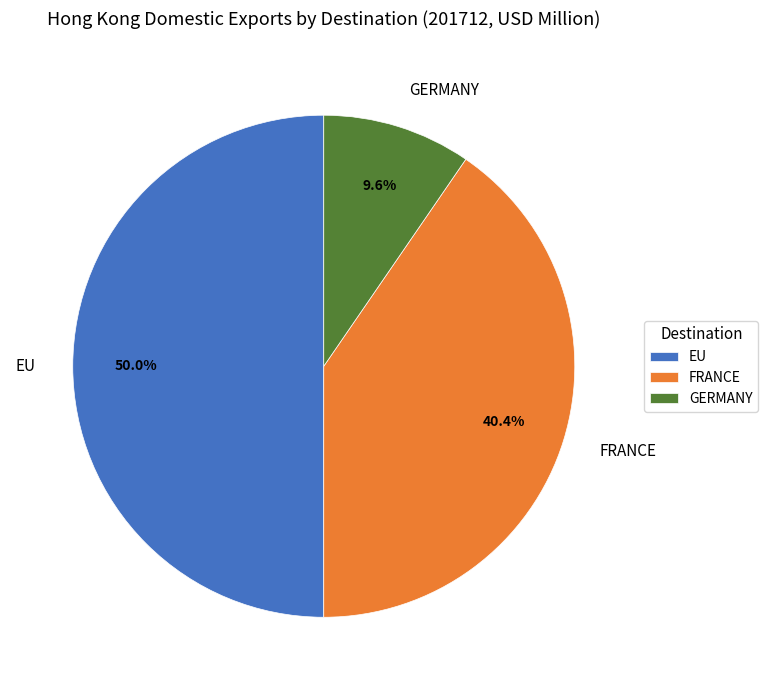

Does FRANCE account for over 50% of the chart?

No